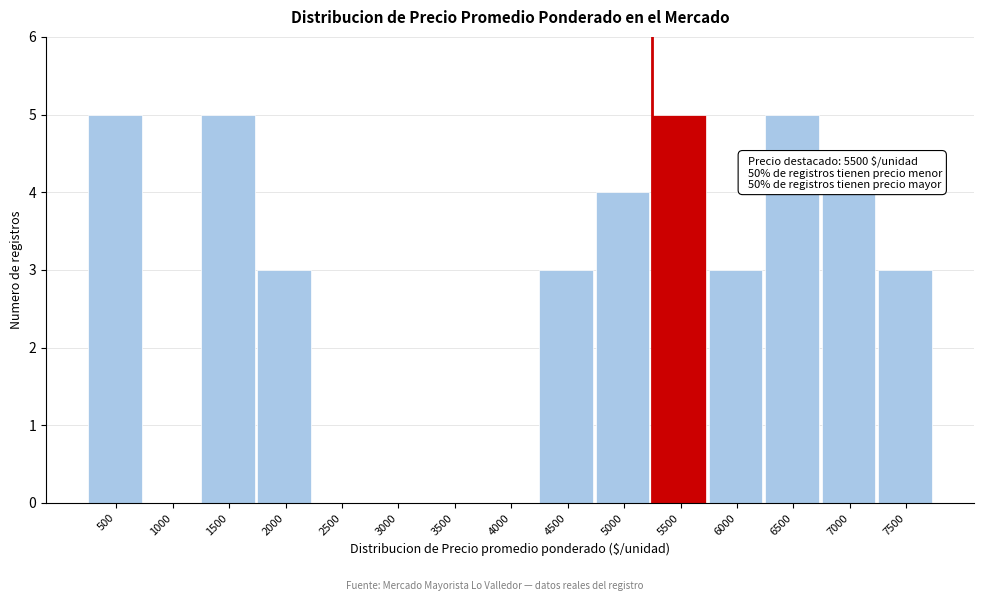

Reading left to right, transcribe all the data shown in this chart.

500=5	1000=0	1500=5	2000=3	2500=0	3000=0	3500=0	4000=0	4500=3	5000=4	5500=5	6000=3	6500=5	7000=4	7500=3